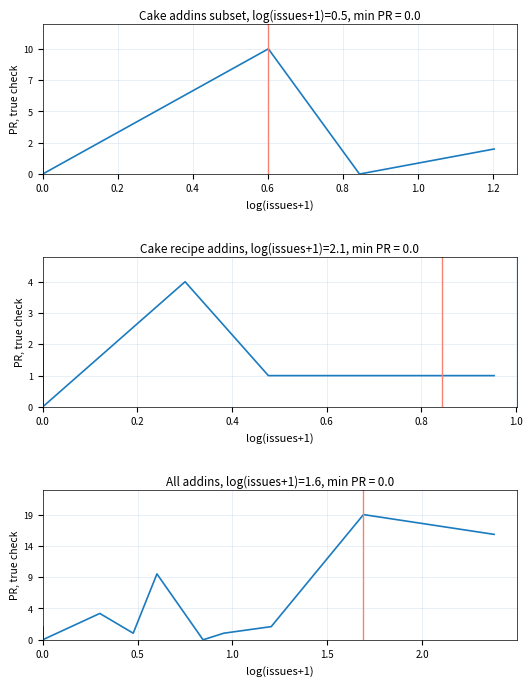

Is it true that the value at 0.0 is 0?

True